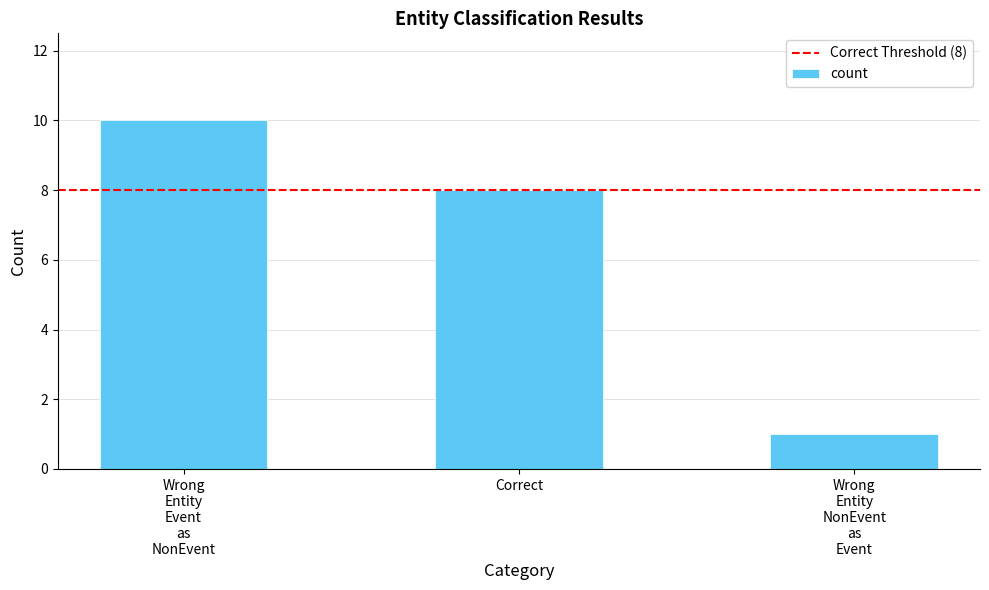

What is the greatest value displayed?

10